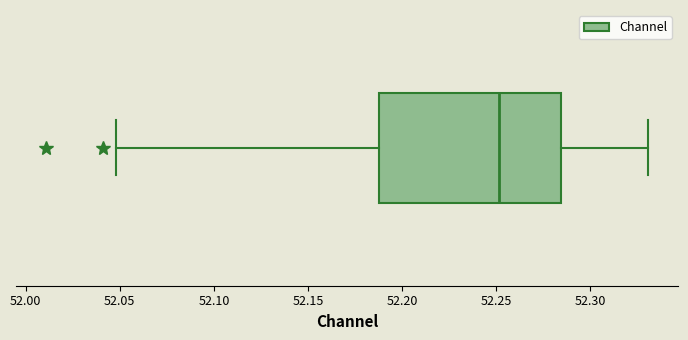

Read this box plot against the x-axis: the position of the median line, the range covered by the box, and the ends of both whiskers. The values are not printed on the chart, so give them approximately, as read against the axis.

median 52.250, box 52.190 to 52.285, whiskers 52.050 to 52.330